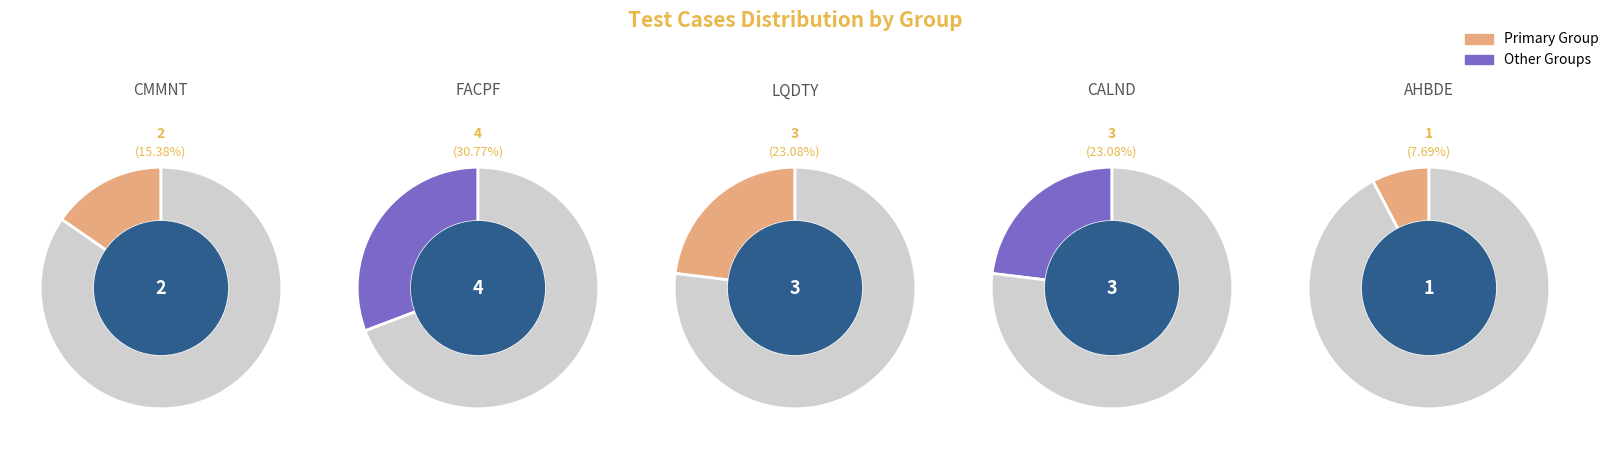

How many segments does this pie chart have?

5